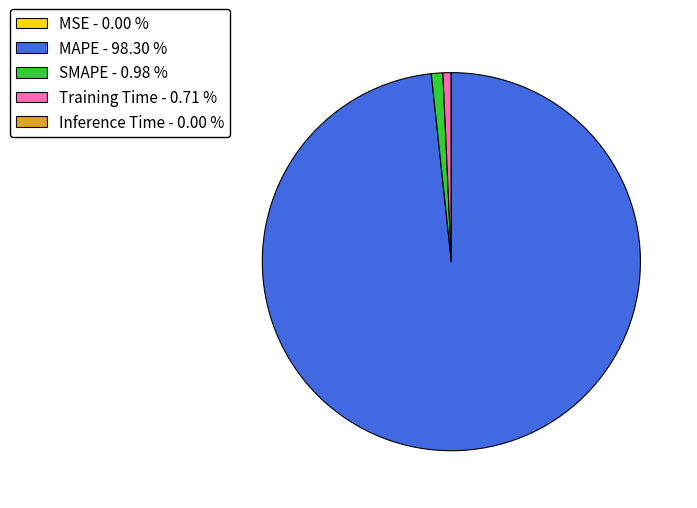

Combined, do Training Time - 0.71 % and SMAPE - 0.98 % account for over 50%?

No